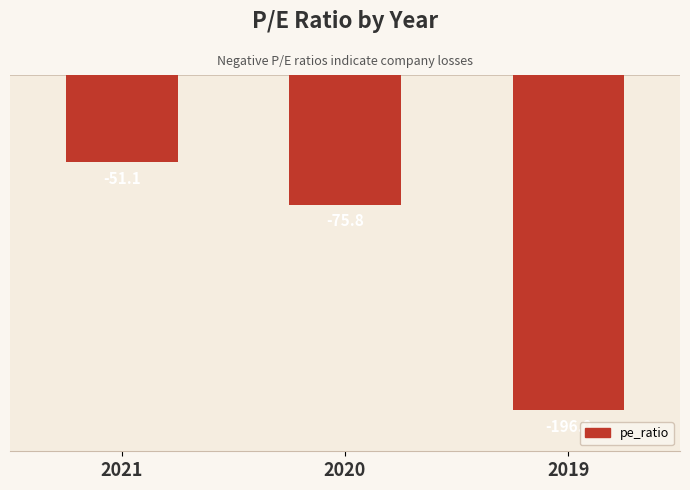

How many data points are less than -75?

2